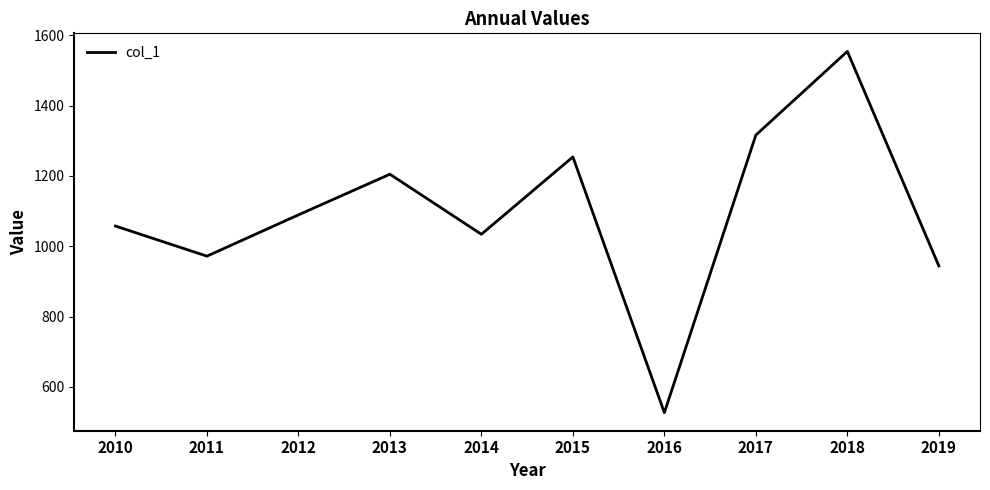

Rank the categories by value from highest to lowest.

2018, 2017, 2015, 2013, 2012, 2010, 2014, 2011, 2019, 2016